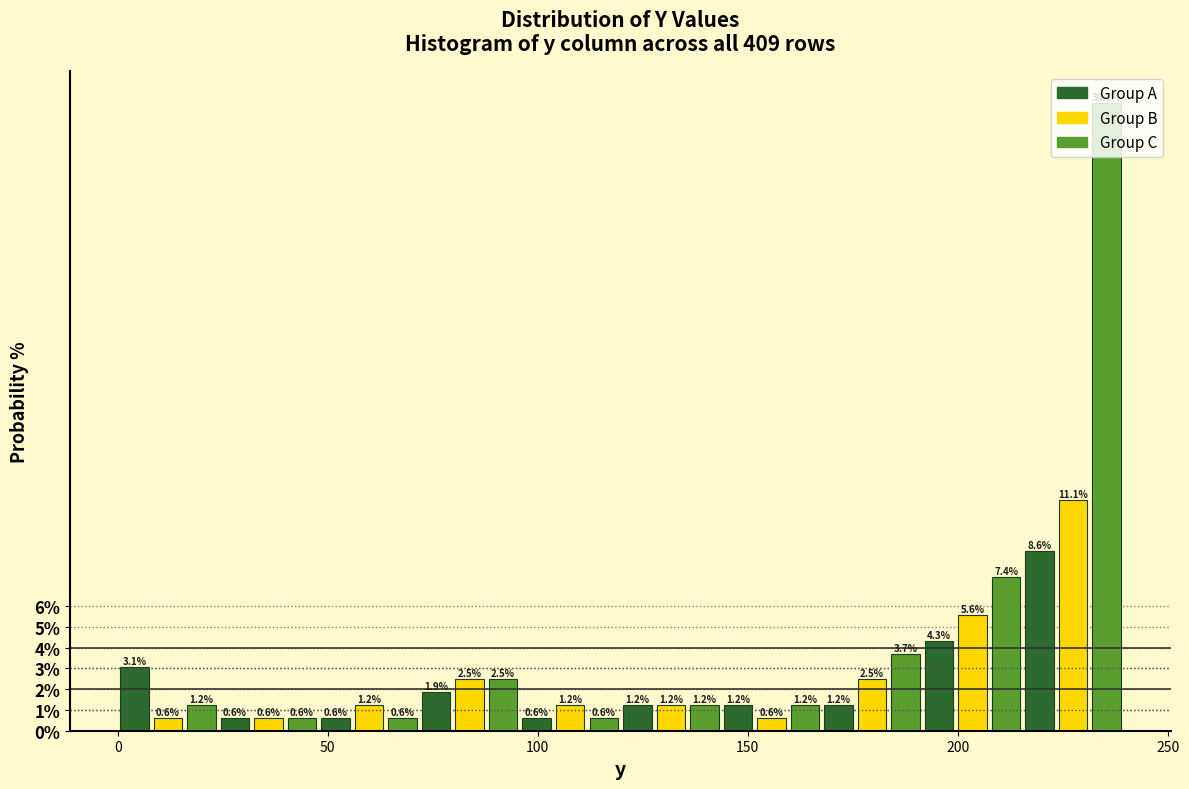

Read against the x-axis, roughly where is the centre of the tallest bar?

235